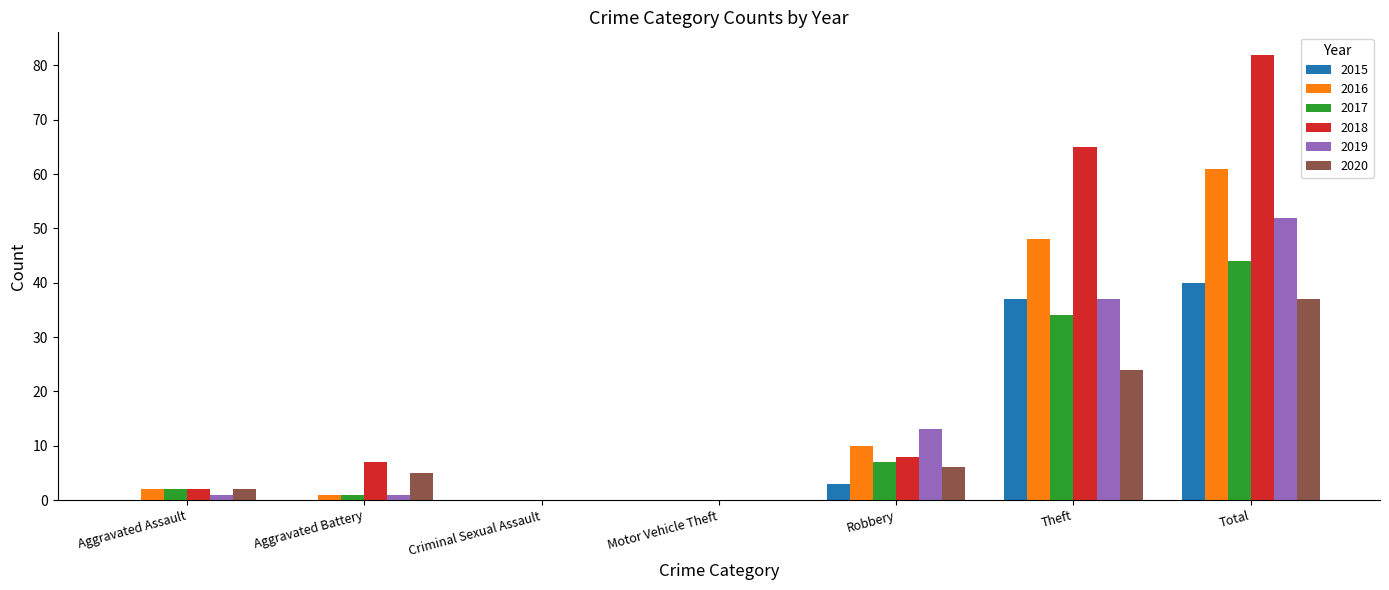

Which category has the highest value in the 2020 series?

Total